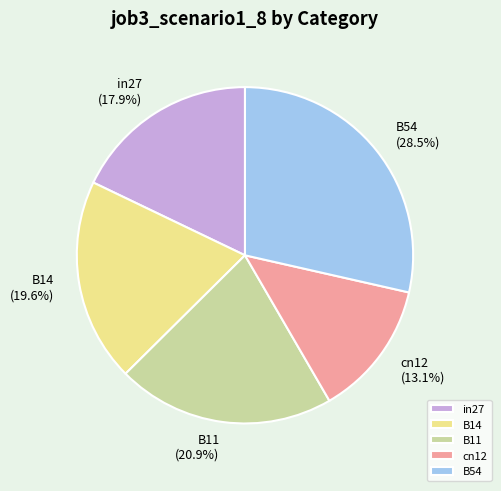

Between B14 and cn12, which is larger?

B14